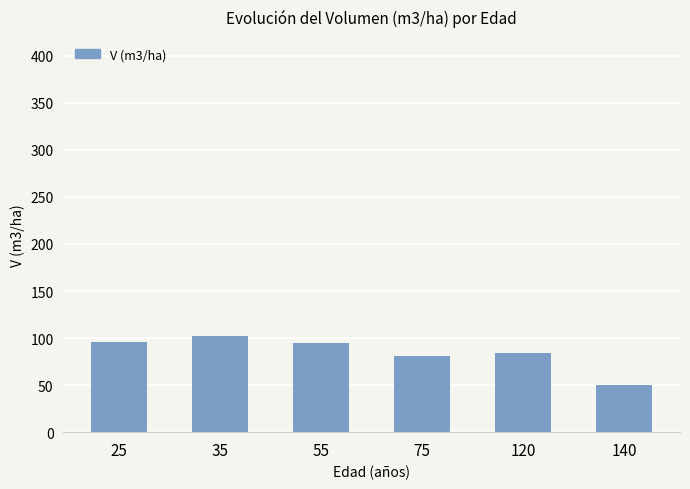

What is the approximate value at 140?

50.0